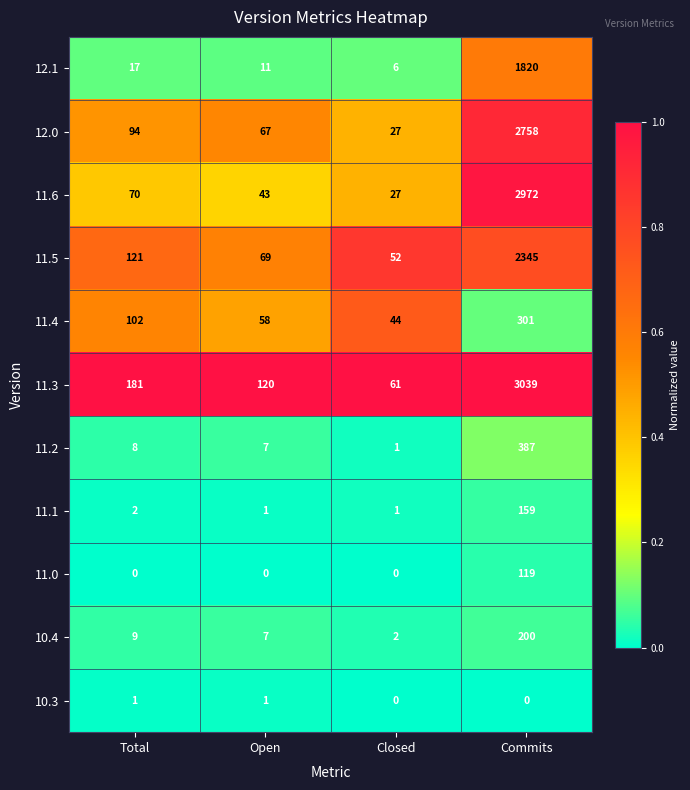

Is it true that 11.5 equals 3145 at Commits?

False